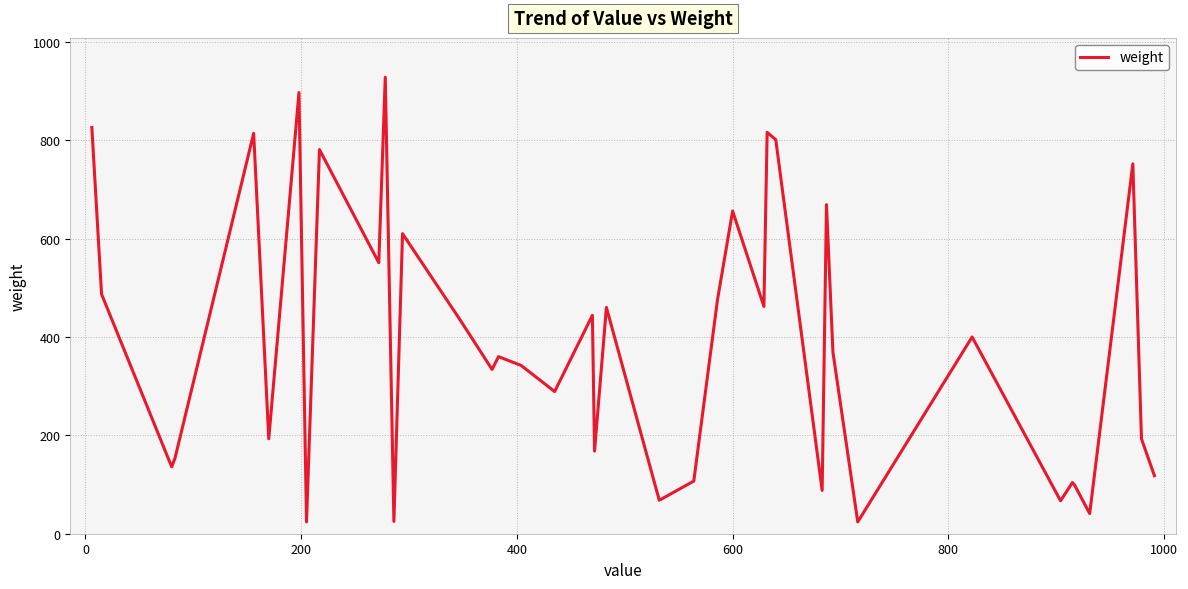

How many lines are shown in the chart?

1